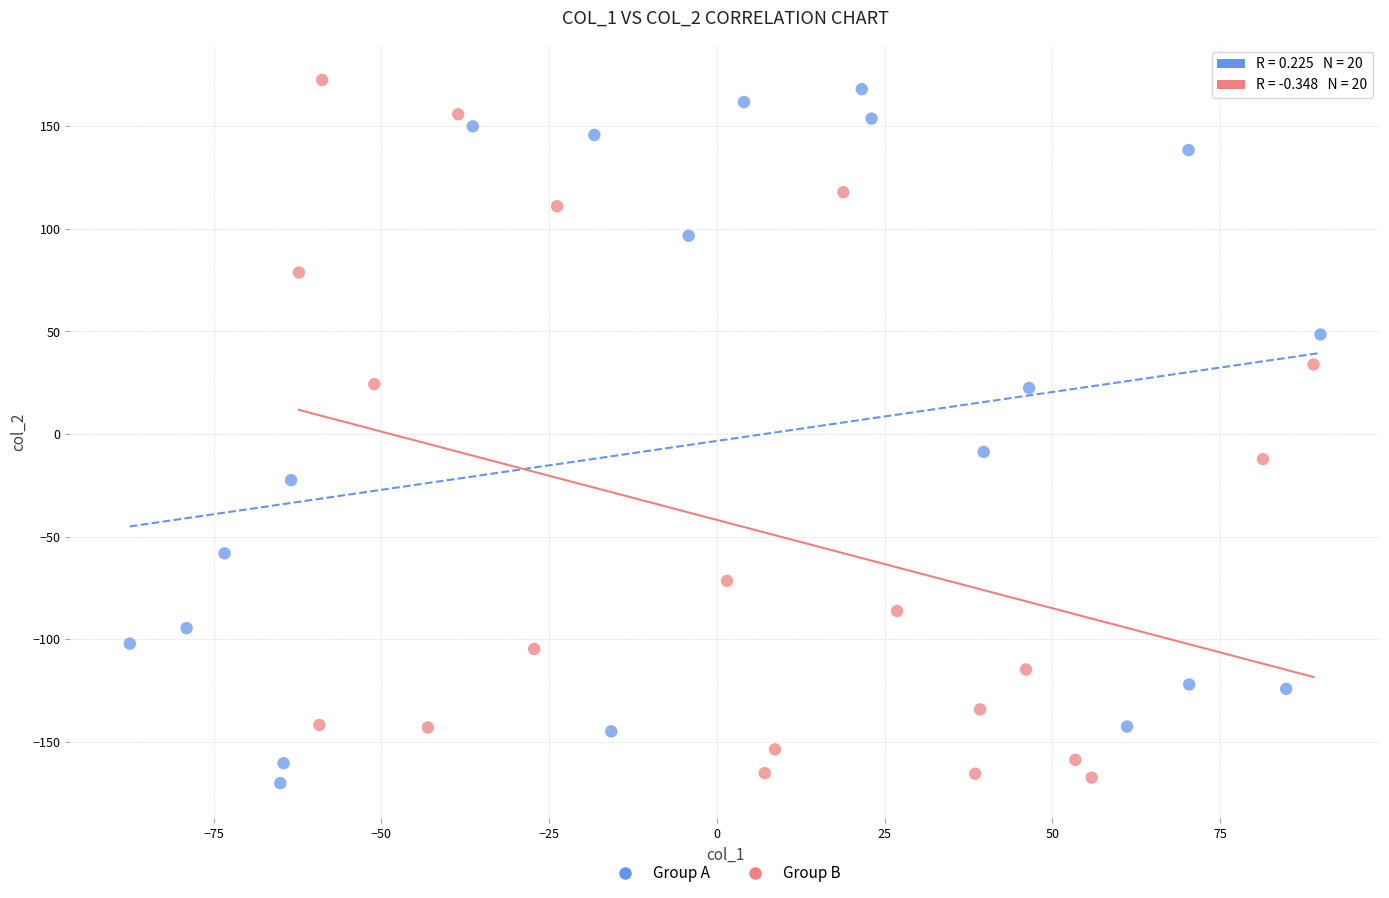

Which series contains the highest Y value?

Group B